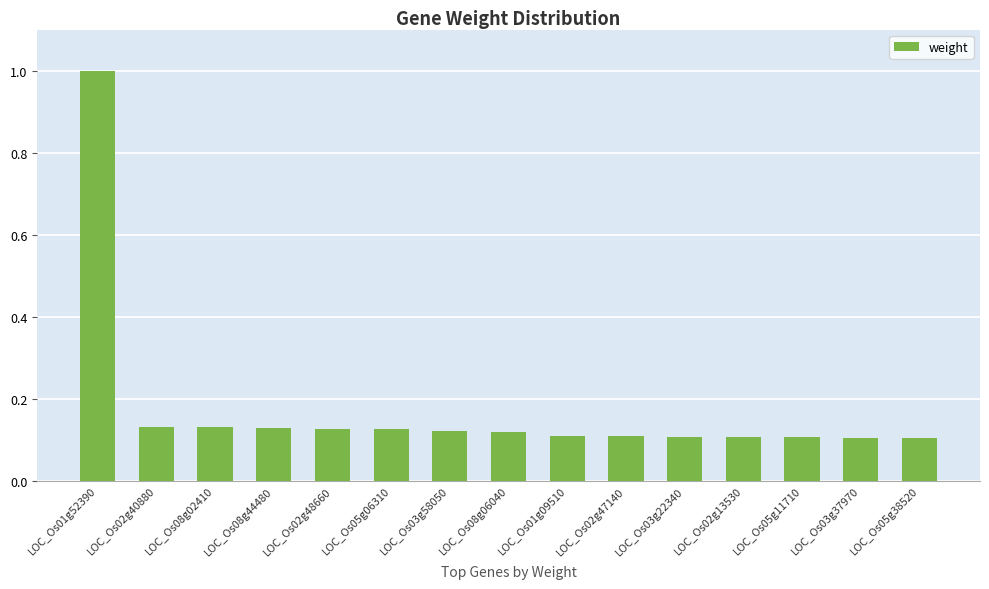

What is the label of the 10th bar from the left?

LOC_Os02g47140